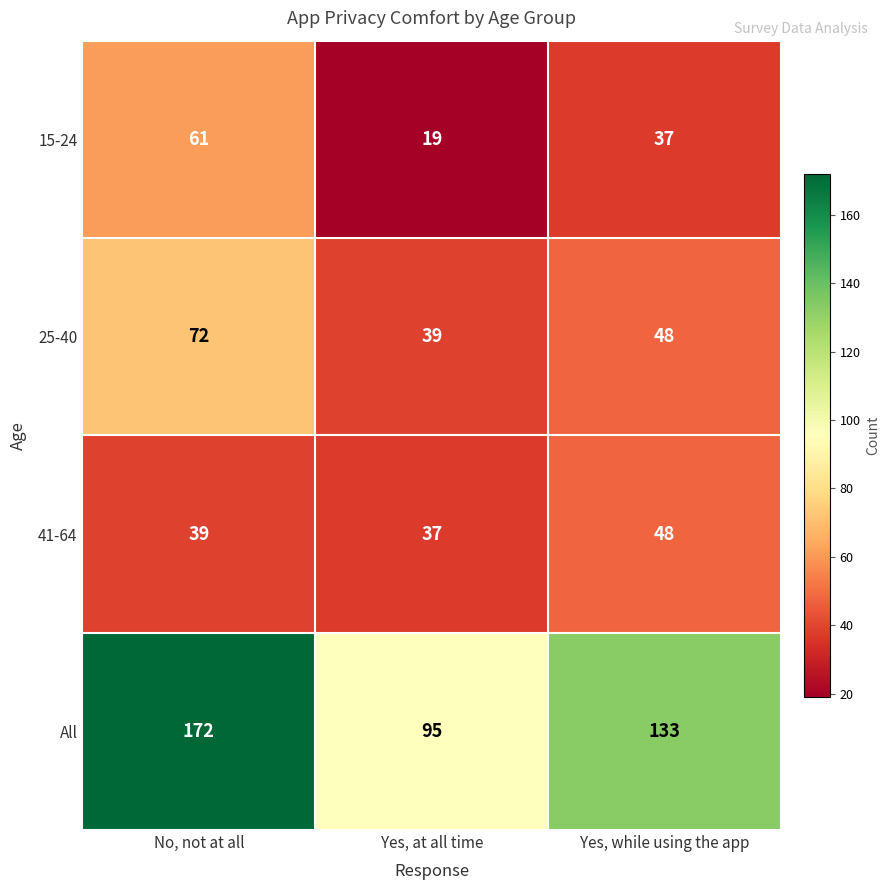

What is the difference between the All values at Yes, while using the app and Yes, at all time?

38